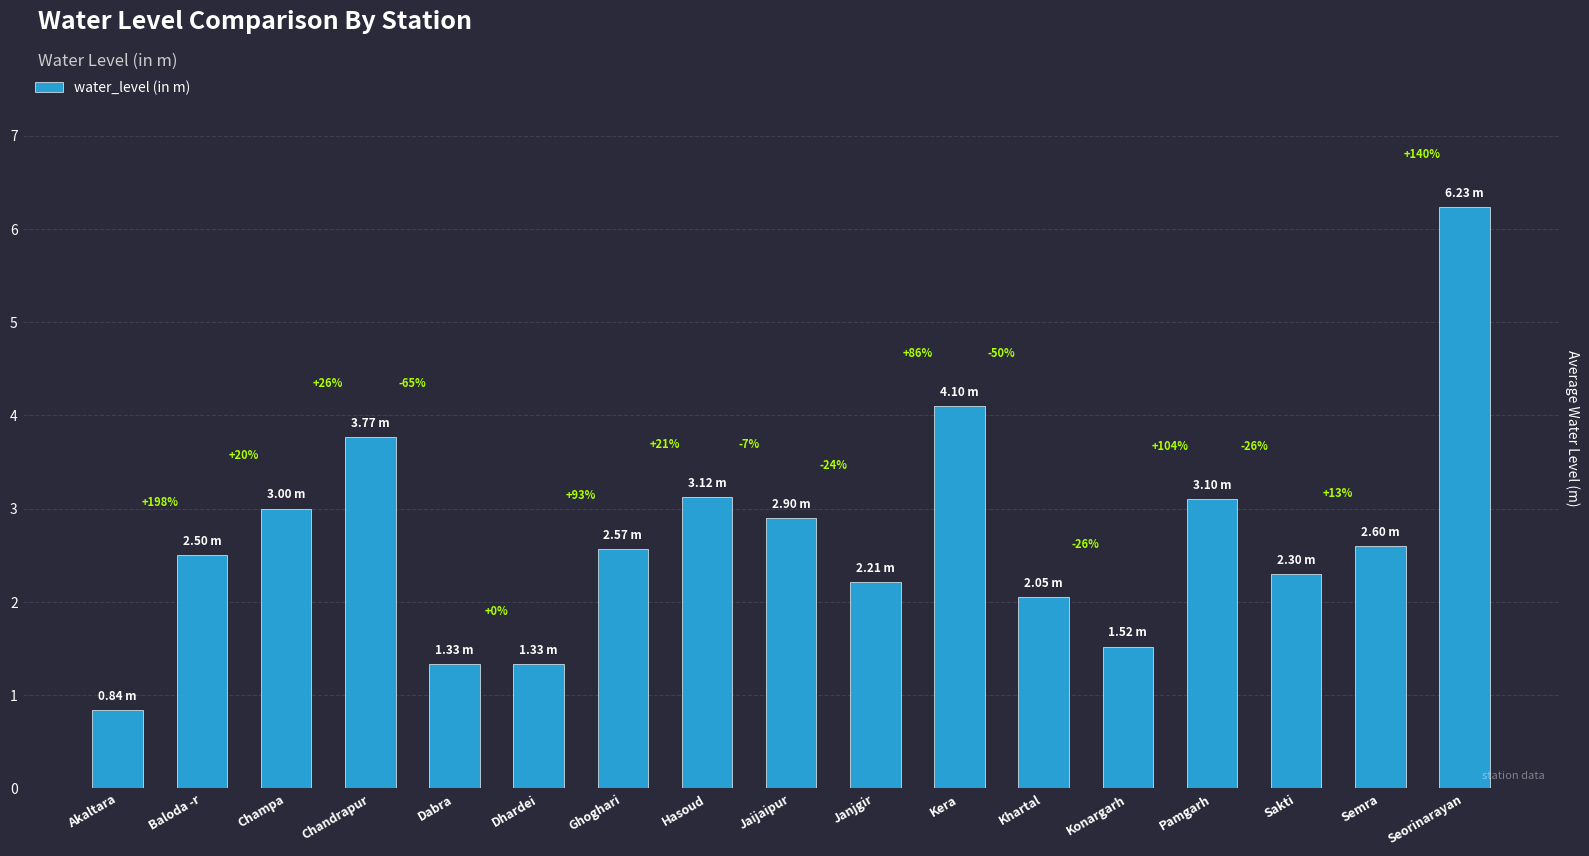

How many bars are there in total?

17